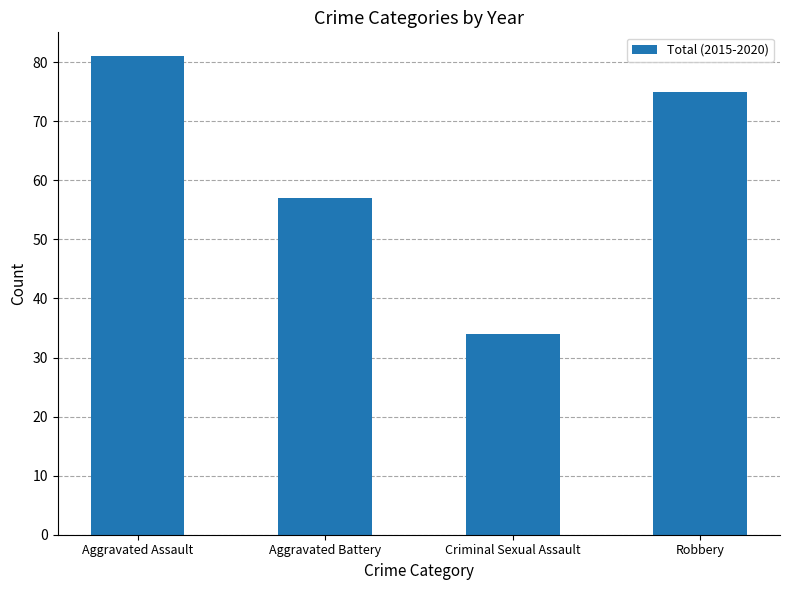

What is the change in value from Aggravated Assault to Criminal Sexual Assault?

-47